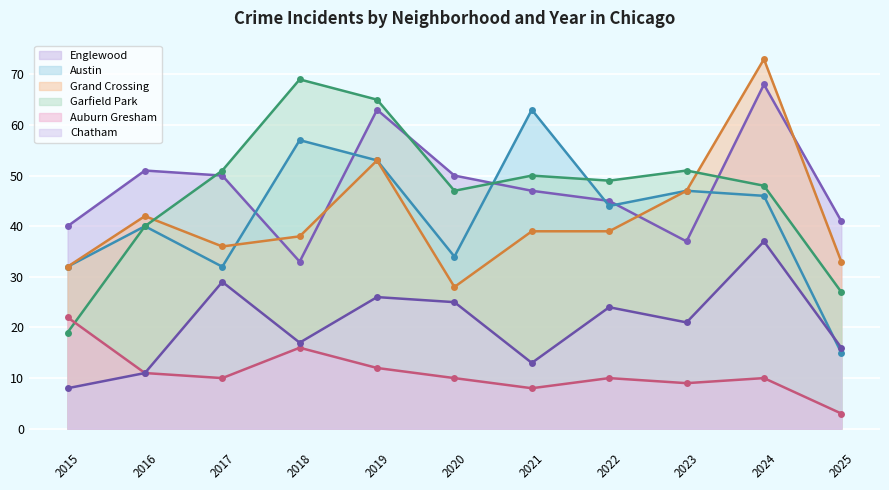

How many lines are shown in the chart?

6